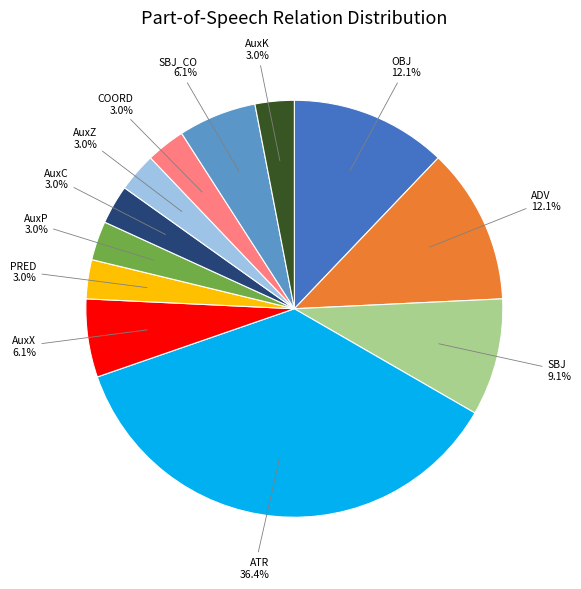

What is the largest slice in the pie chart?

ATR